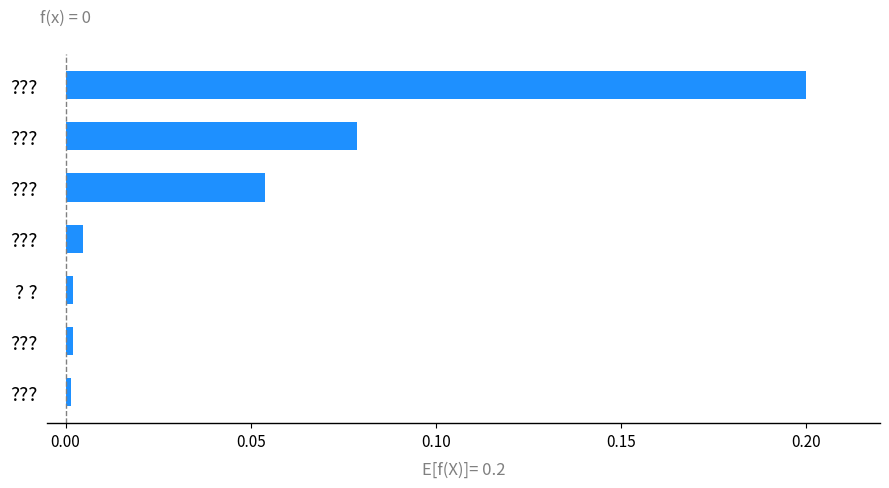

Does the chart contain any negative values?

No